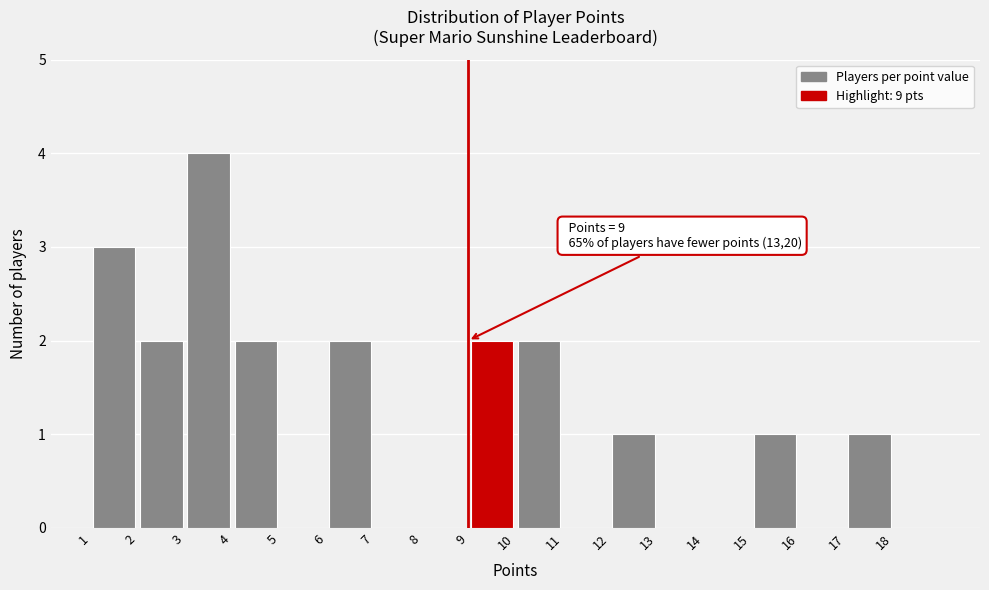

Which range on the x-axis has the tallest bar?

3 to 4